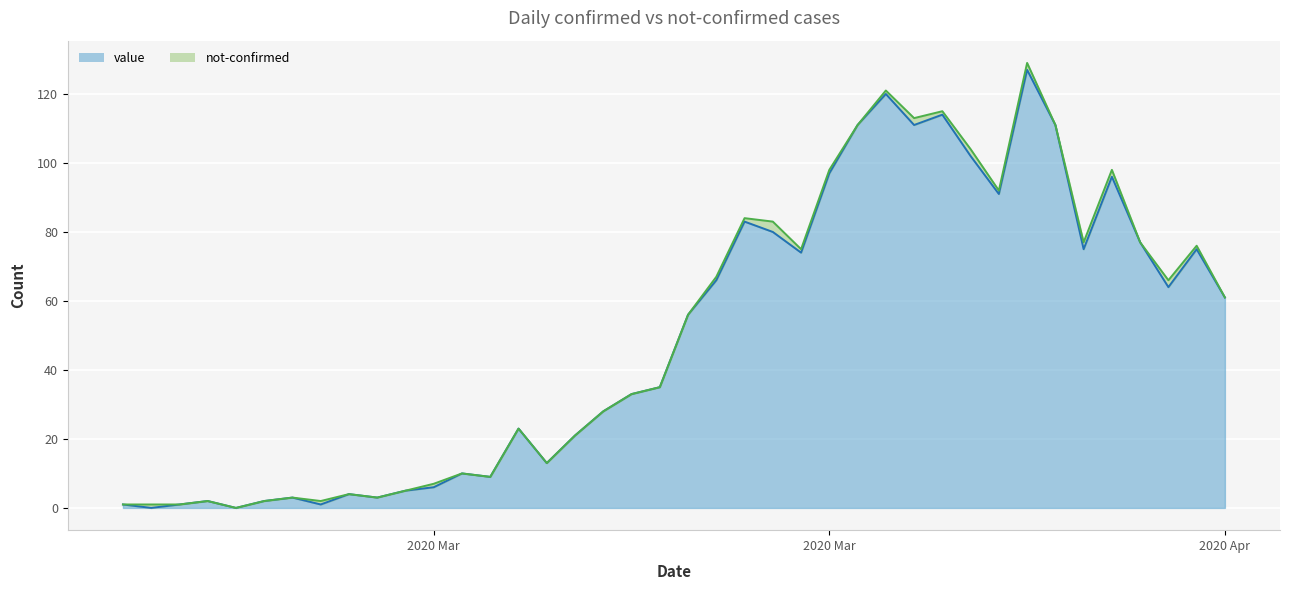

What is the difference between the second highest and second lowest values?

120